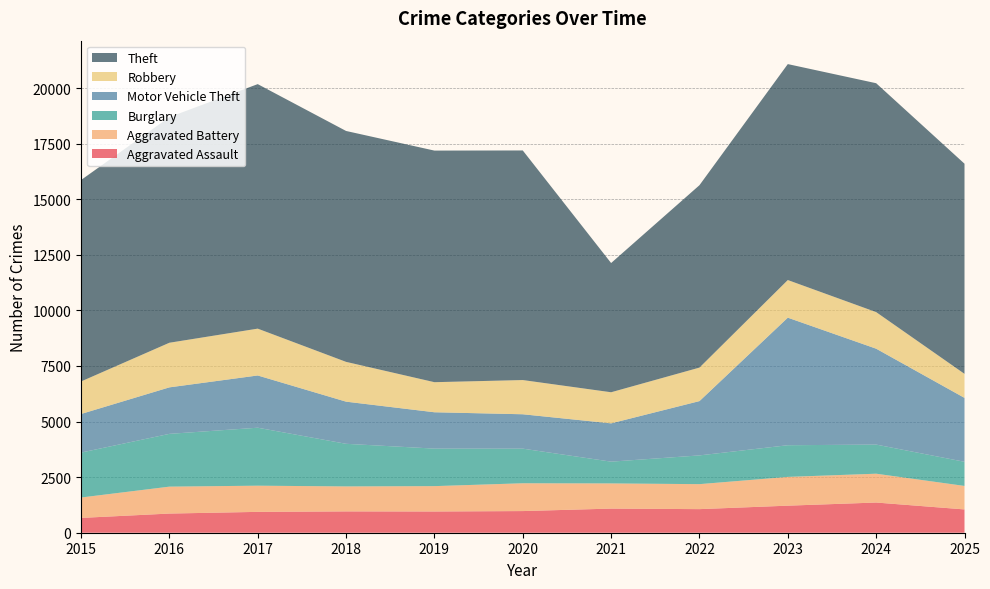

Reading right to left, what are all the values shown in this chart?

Aggravated Assault: 1048	1358	1217	1061	1085	974	955	959	938	862	666
Aggravated Battery: 1057	1297	1294	1124	1133	1251	1141	1124	1178	1211	918
Burglary: 1086	1310	1425	1293	979	1557	1688	1917	2608	2374	2021
Motor Vehicle Theft: 2875	4314	5738	2443	1723	1547	1635	1896	2350	2092	1736
Robbery: 1081	1646	1693	1507	1399	1539	1353	1790	2107	2007	1463
Theft: 9453	10296	9714	8205	5813	10328	10418	10387	10999	10151	9061